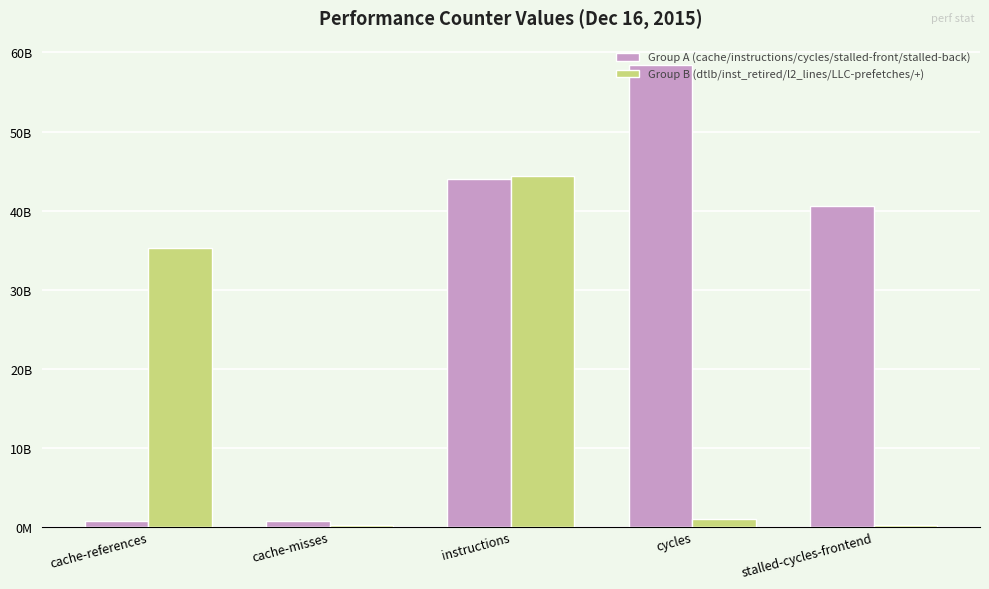

What is the sum of all Group B (dtlb/inst_retired/l2_lines/LLC-prefetches/+) values?

80981404765